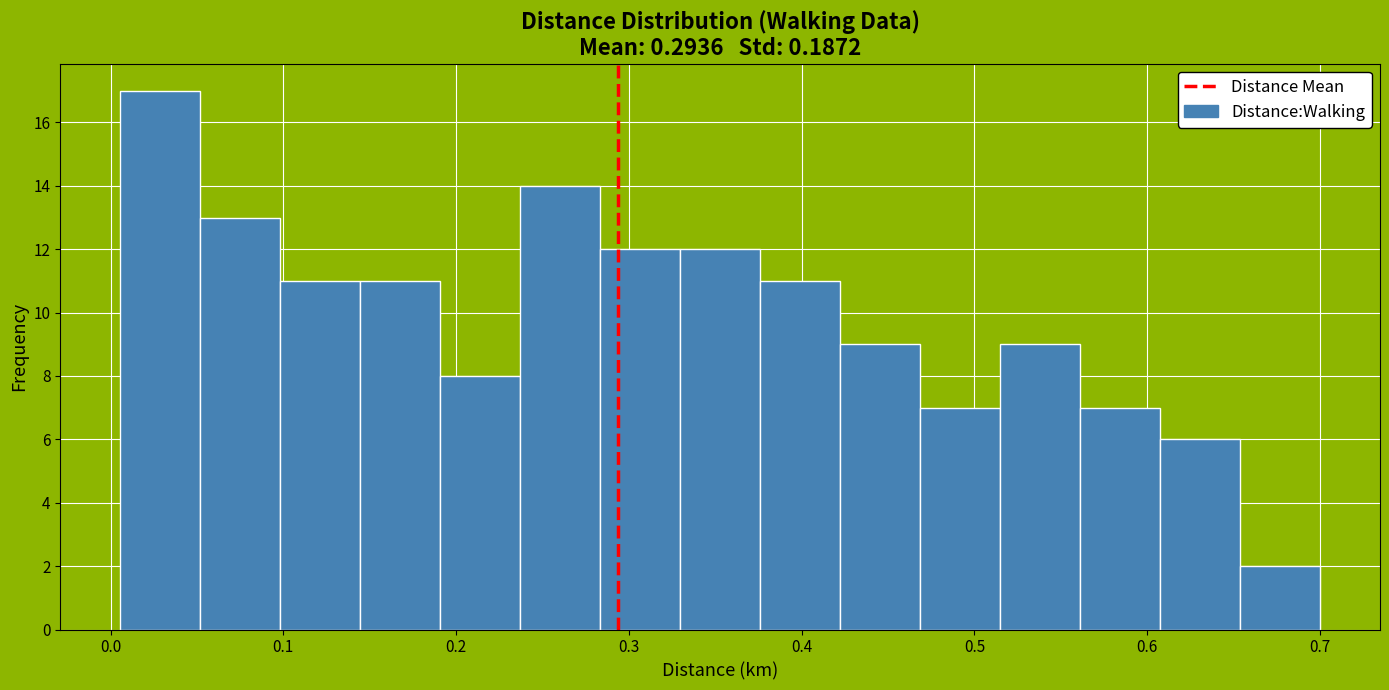

Which range on the x-axis has the tallest bar?

0.01 to 0.05